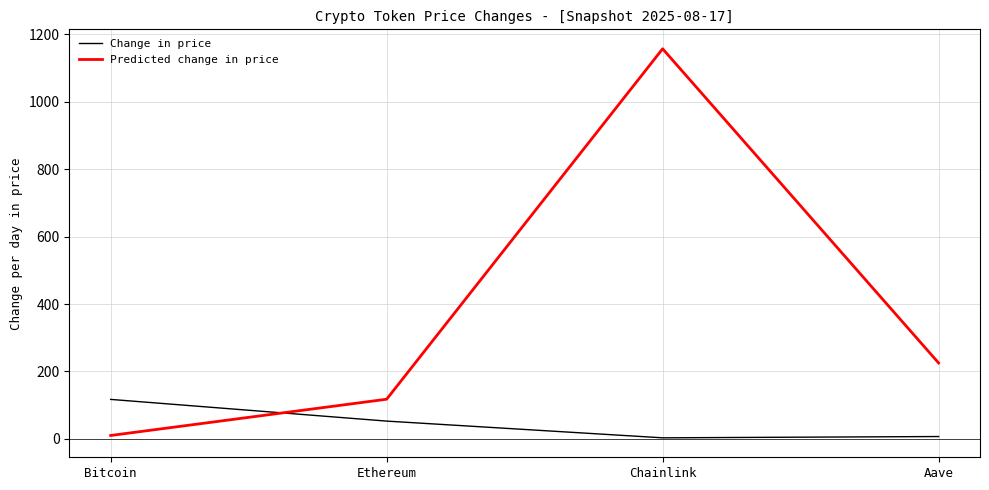

What is the spread (max minus min) of values at Ethereum?

64.9